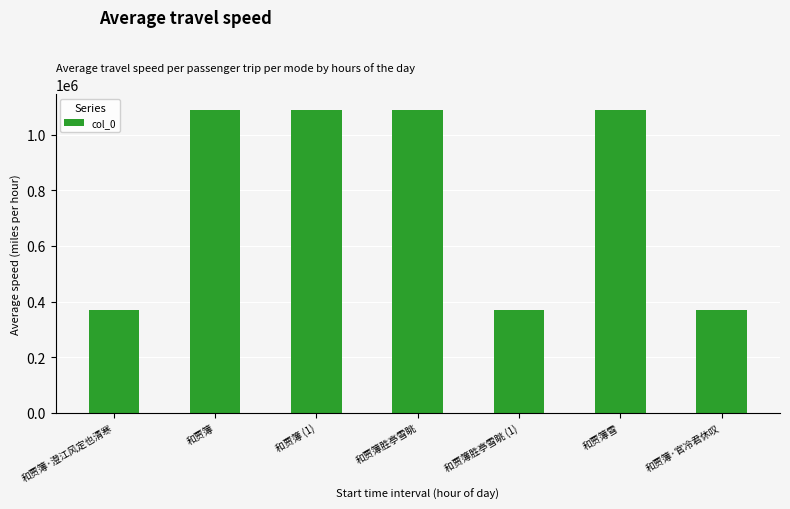

Count the number of categories in the chart.

7